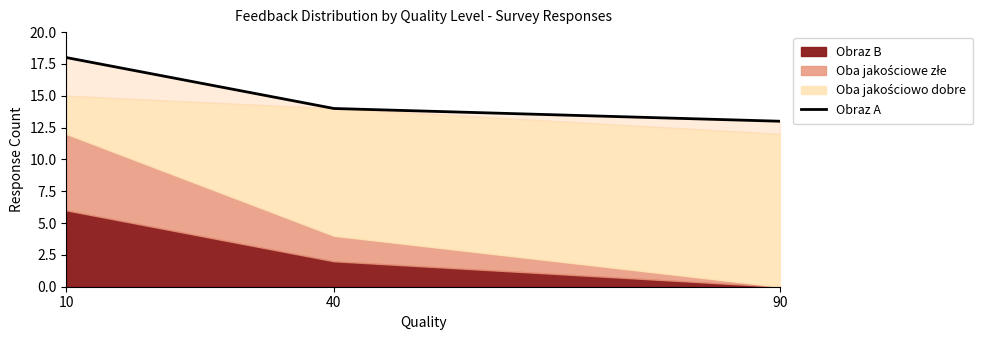

Rank the categories by value from highest to lowest.

10, 40, 90